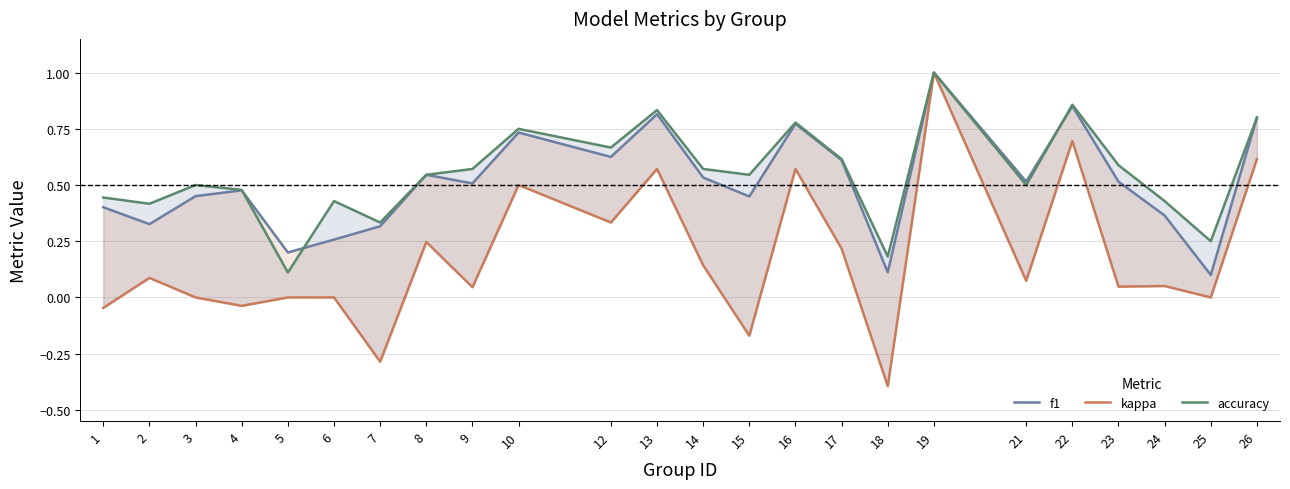

List the series in order of their peak value, lowest first.

f1, kappa, accuracy